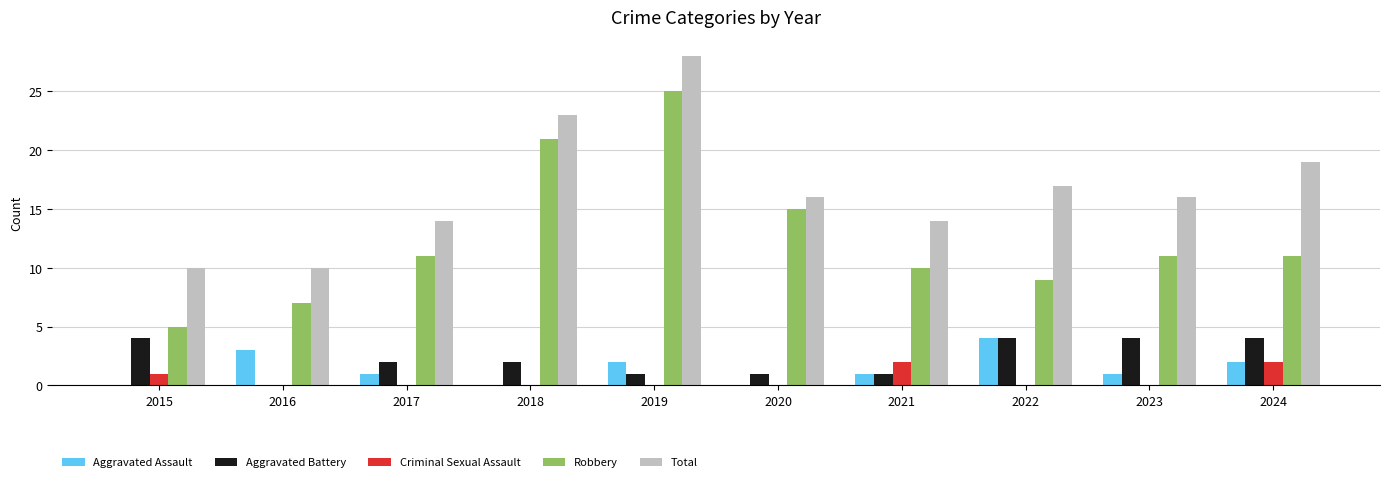

What is the spread (max minus min) of values at 2022?

17